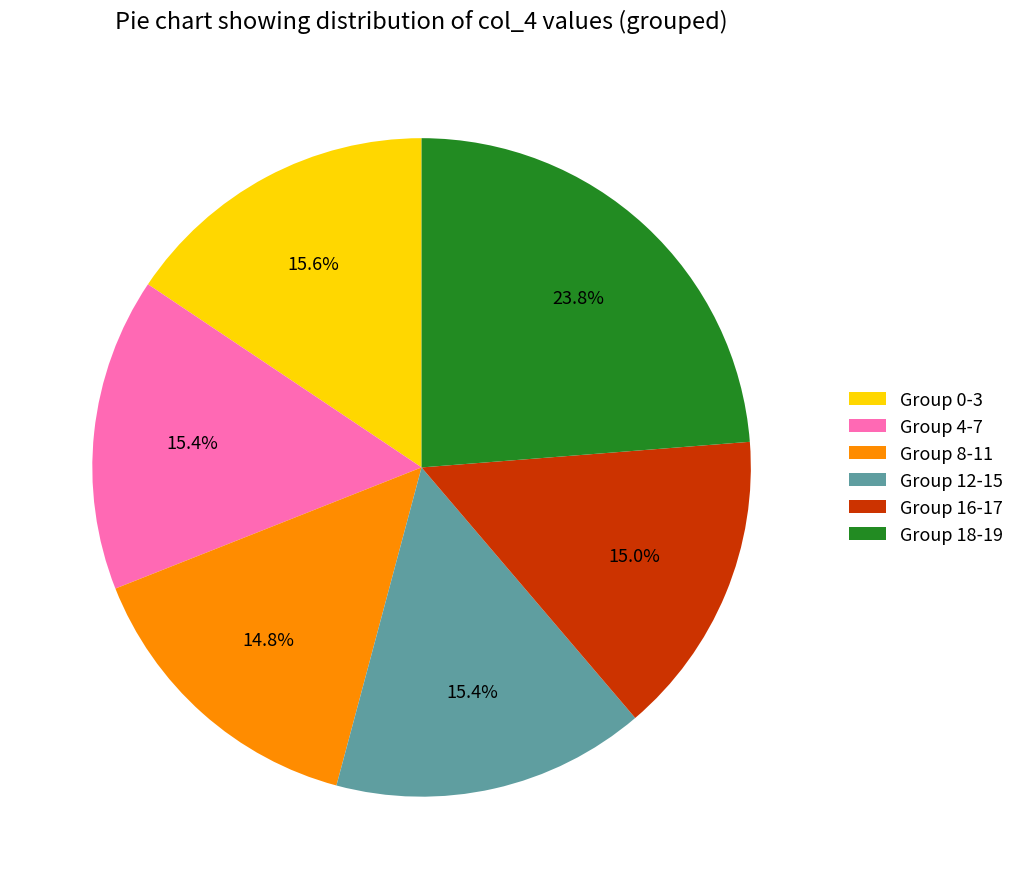

Which slice is the largest?

Group 18-19